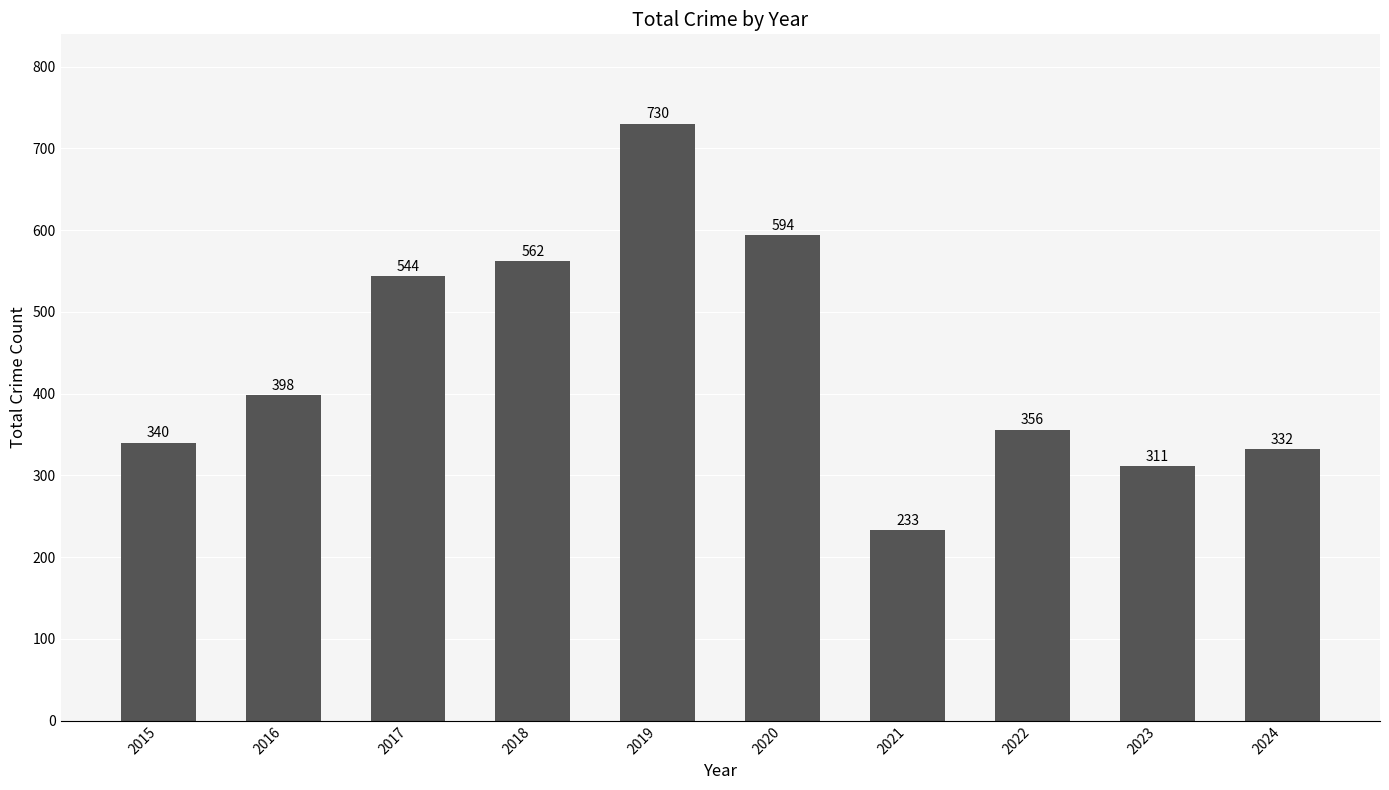

What is the smallest value displayed?

233